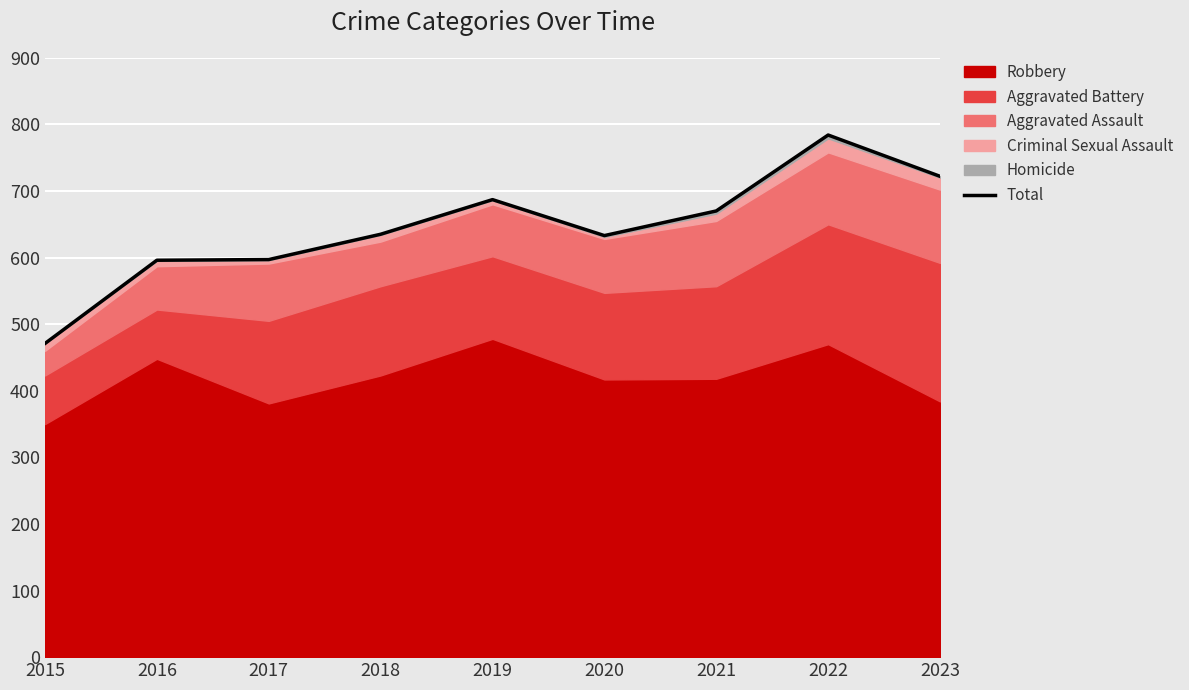

List the labels in order of value, largest first.

2022, 2023, 2019, 2021, 2018, 2020, 2017, 2016, 2015